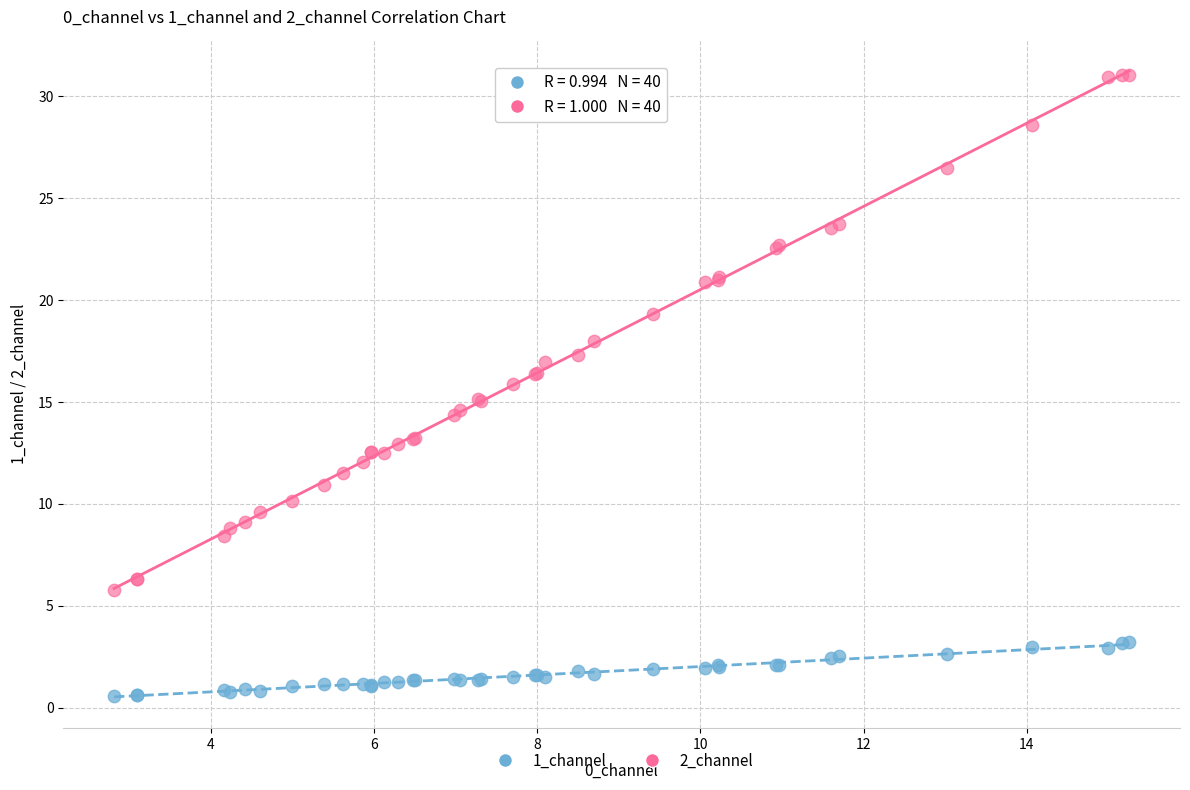

Which series reaches the minimum Y coordinate?

1_channel